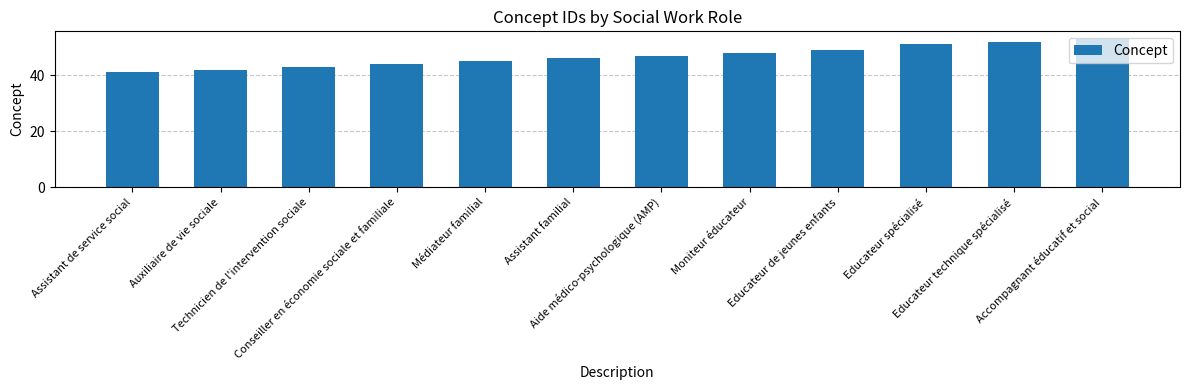

The value at Educateur spécialisé is 79. True or false?

False